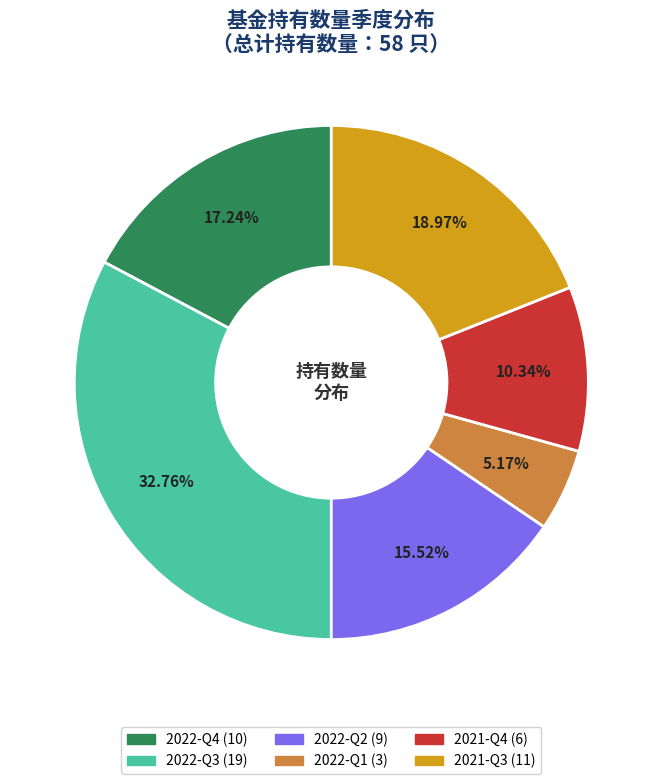

True or false: 2021-Q4 accounts for 10% of the total.

True